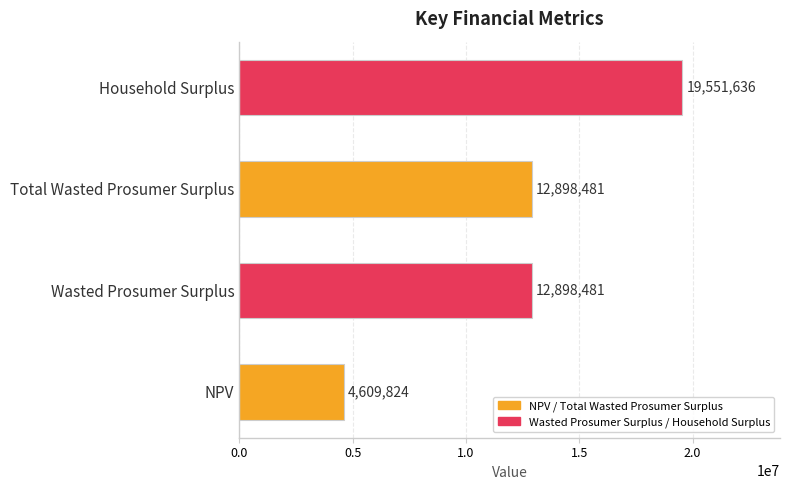

Which label corresponds to the largest value in the chart?

Household Surplus